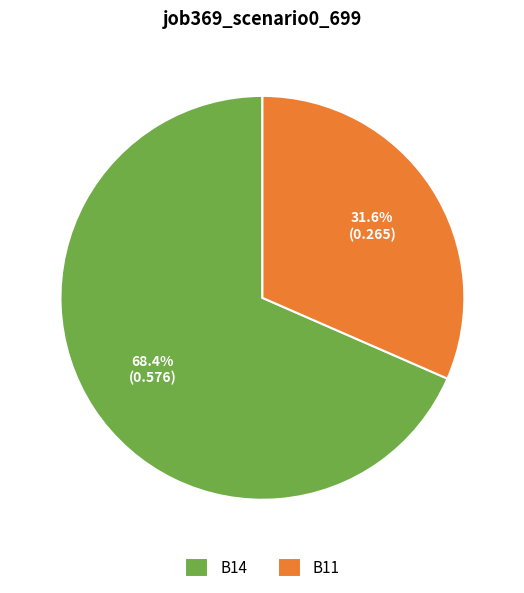

To the nearest percent, what percentage of the pie is B11?

32%